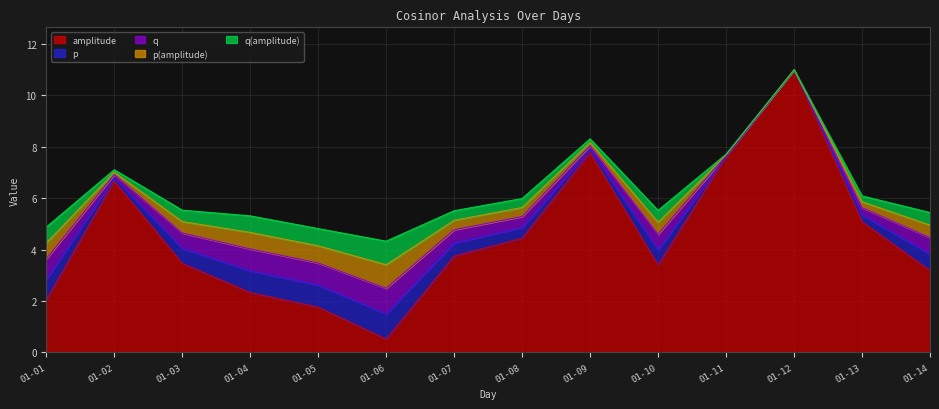

True or false: amplitude has more than 2 points higher than both neighbors.

True